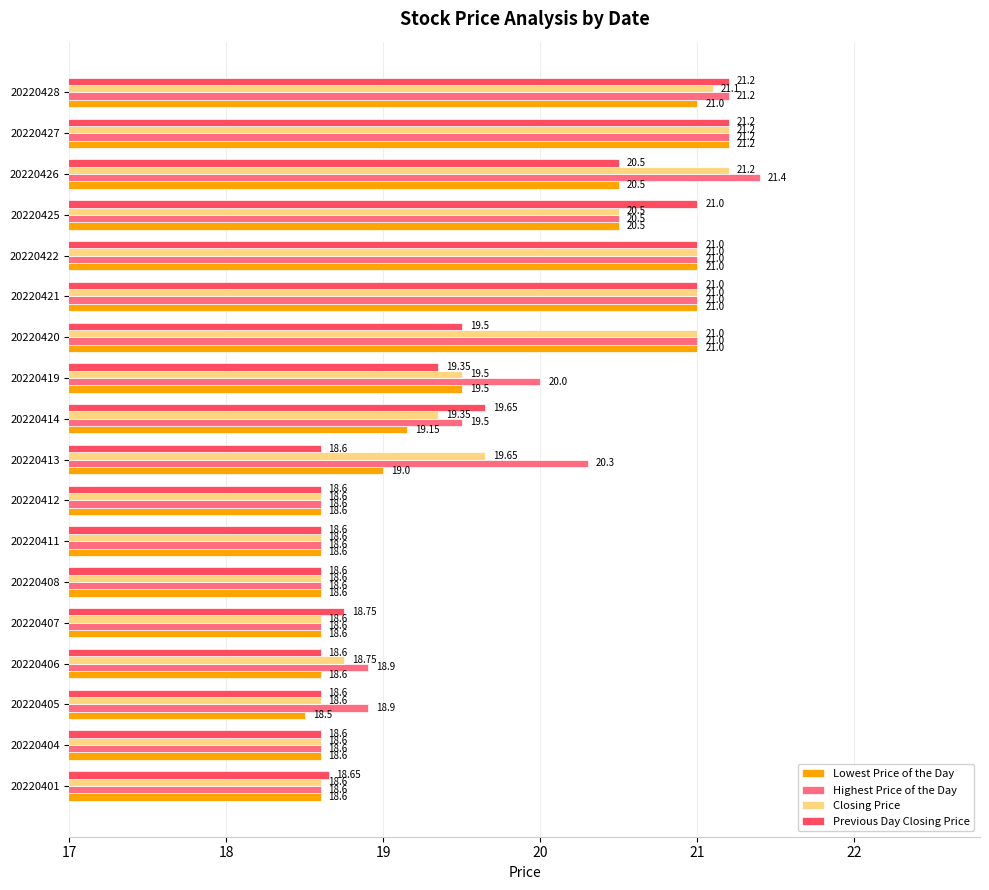

At how many categories does at least one series exceed 18?

18